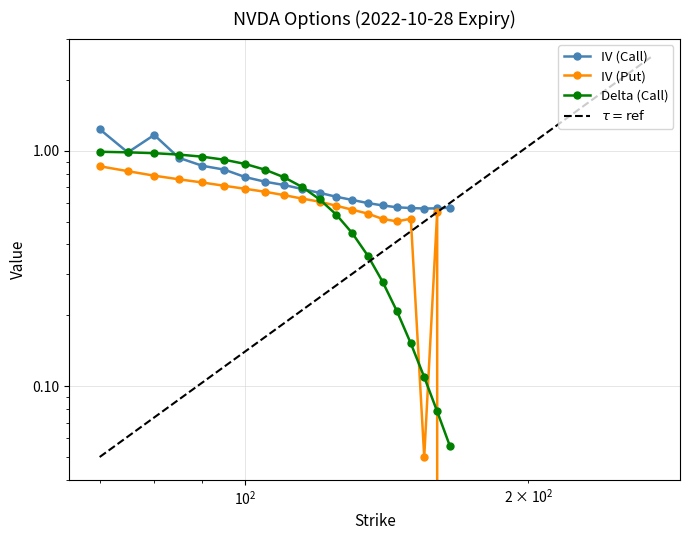

Is it true that iv_put equals 0.7 at 90?

True